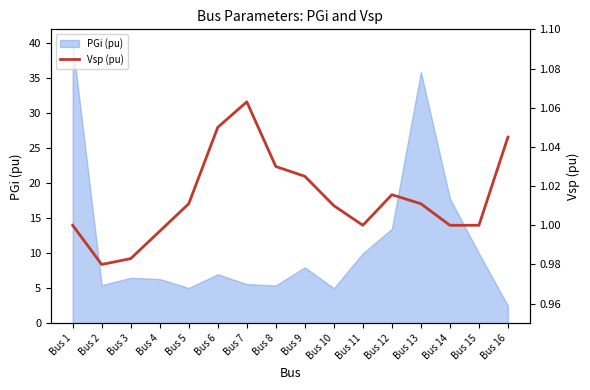

At which category does the chart reach its peak across all series?

Bus 7